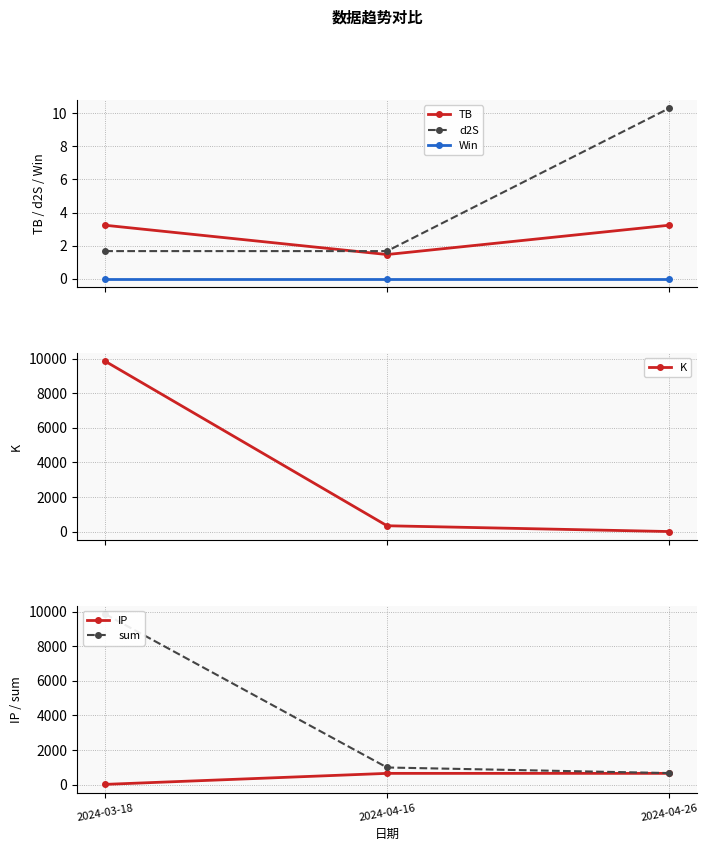

What value does the d2S series have at 2024-04-26?

10.3